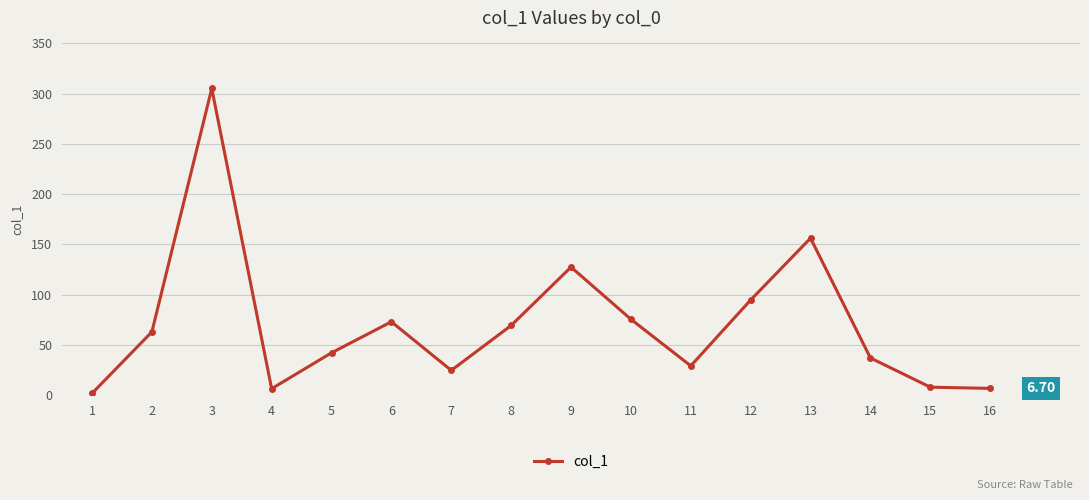

Where is the first local minimum?

4